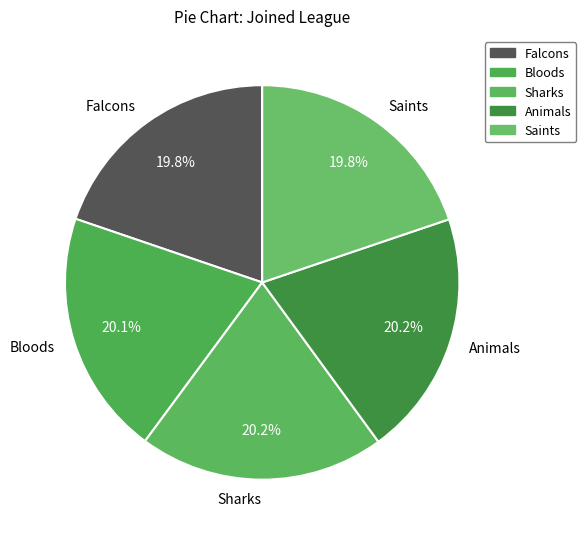

To the nearest percent, what percentage of the pie is Falcons?

20%